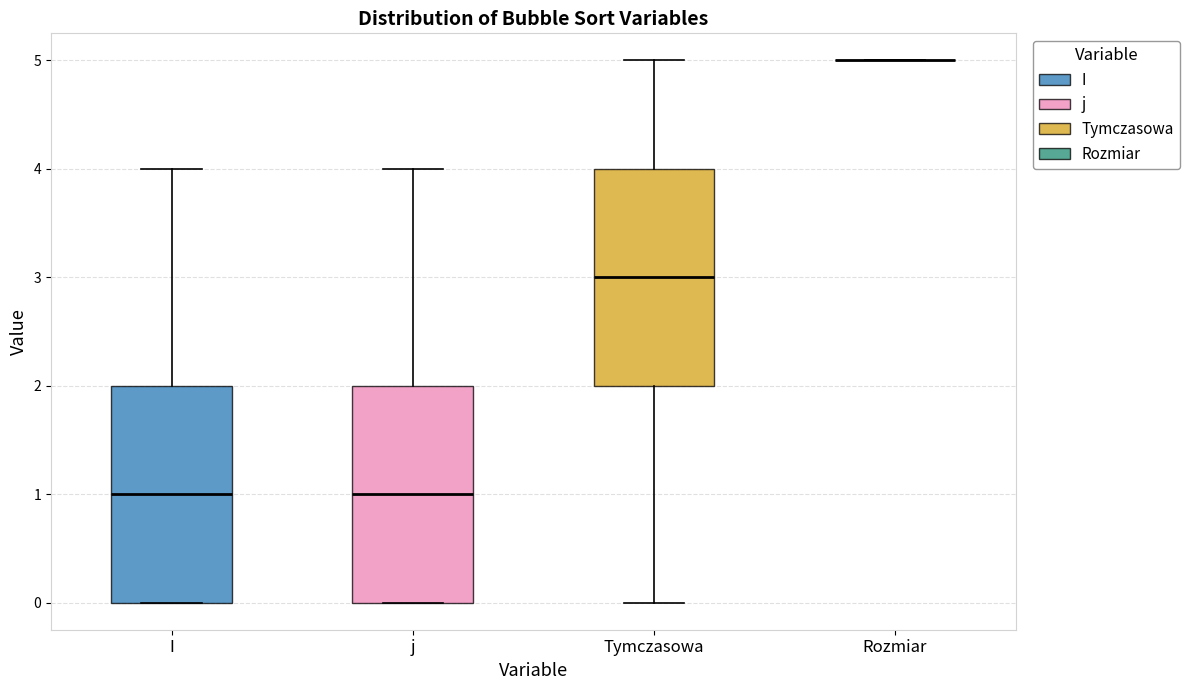

Reading left to right, transcribe this box plot: for each box, give where its median line is, the range the box spans, and where its two whiskers end, as read against the y-axis. The values are not printed on the chart, so give them approximately, as read against the axis.

I: median 1, box 0 to 2, whiskers 0 to 4
j: median 1, box 0 to 2, whiskers 0 to 4
Tymczasowa: median 3, box 2 to 4, whiskers 0 to 5
Rozmiar: box collapsed to a line at 5, whiskers 5 to 5